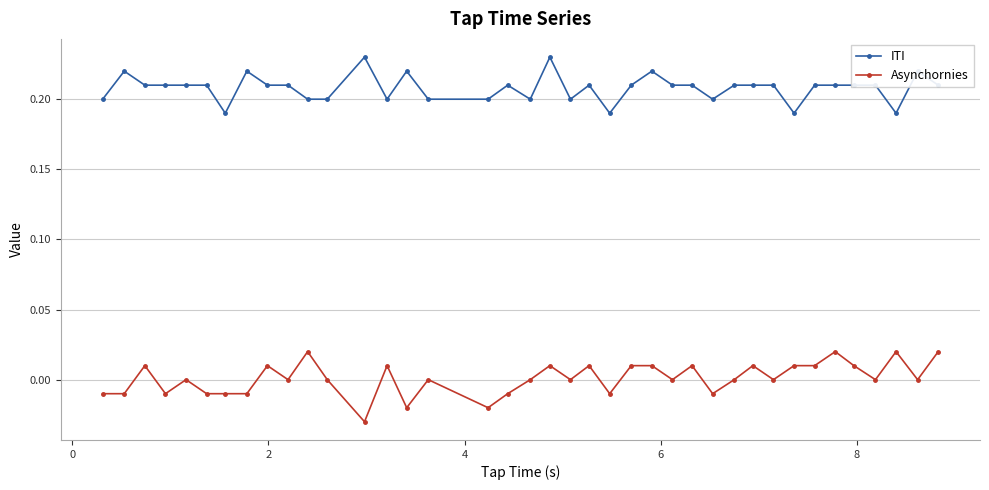

Which series has the largest range (max minus min)?

Asynchornies